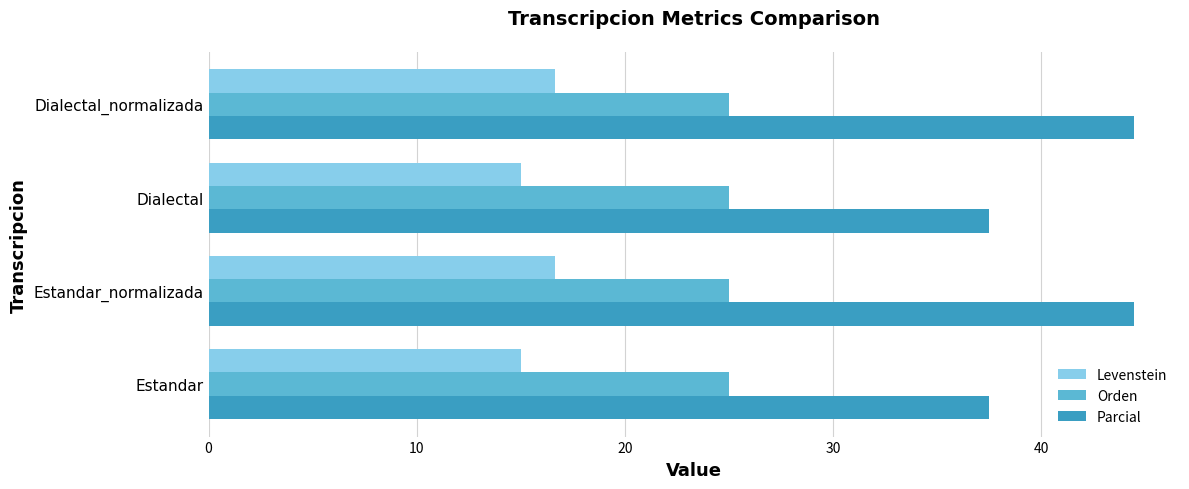

List the series in order of their peak value, highest first.

Parcial, Orden, Levenstein